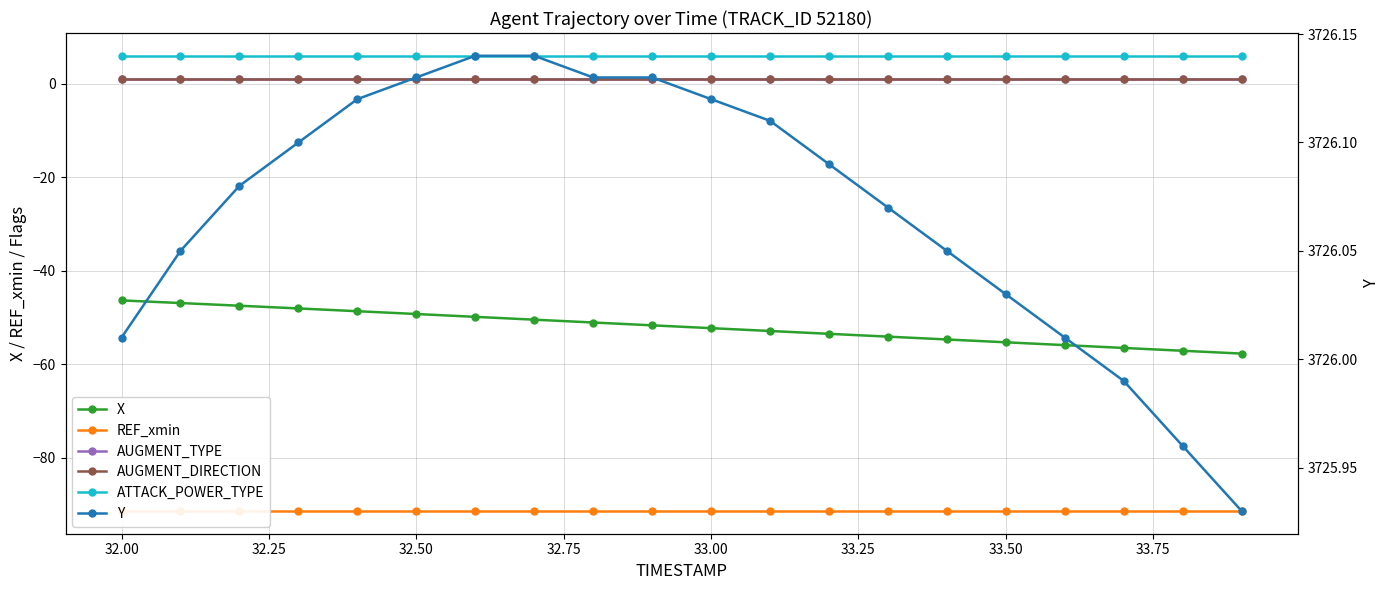

Is it true that X equals -26.4 at 16?

False